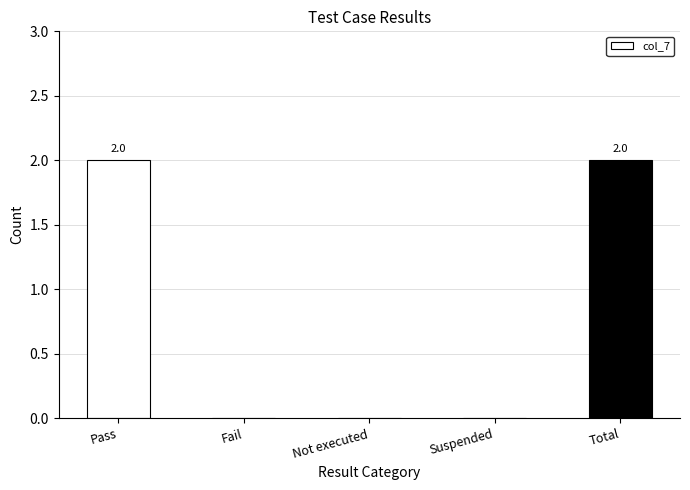

True or false: the data shows 1 at Pass.

False